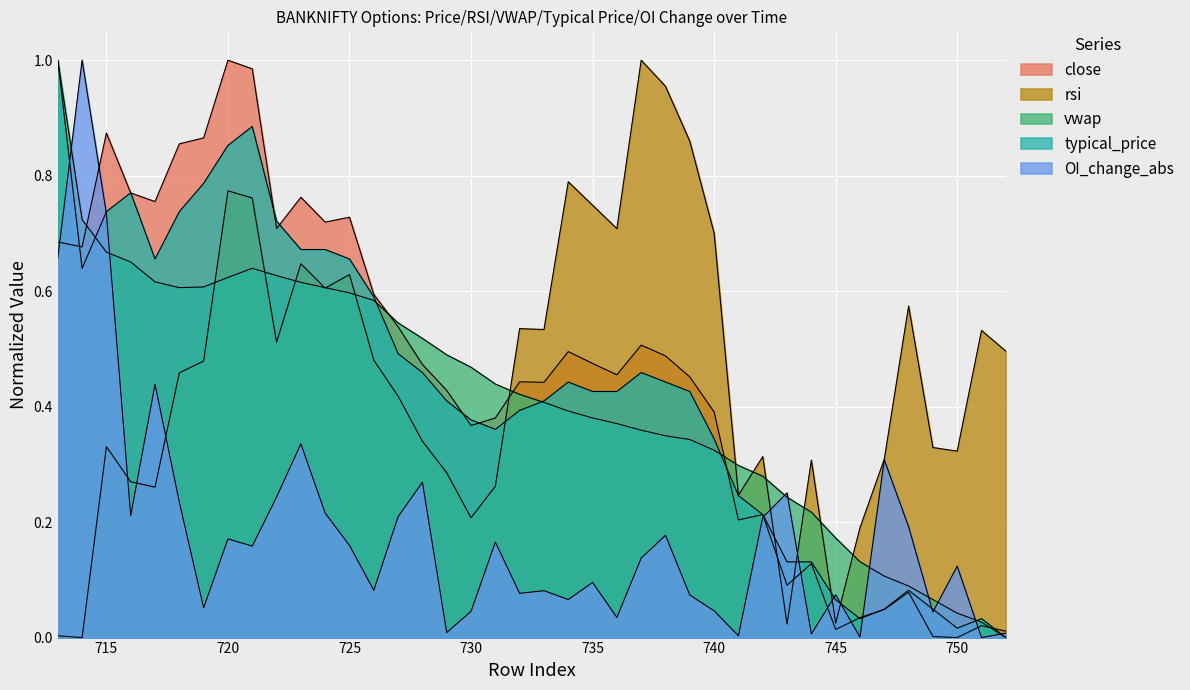

What are all the series names shown in the legend?

close, rsi, vwap, typical_price, OI_change_abs